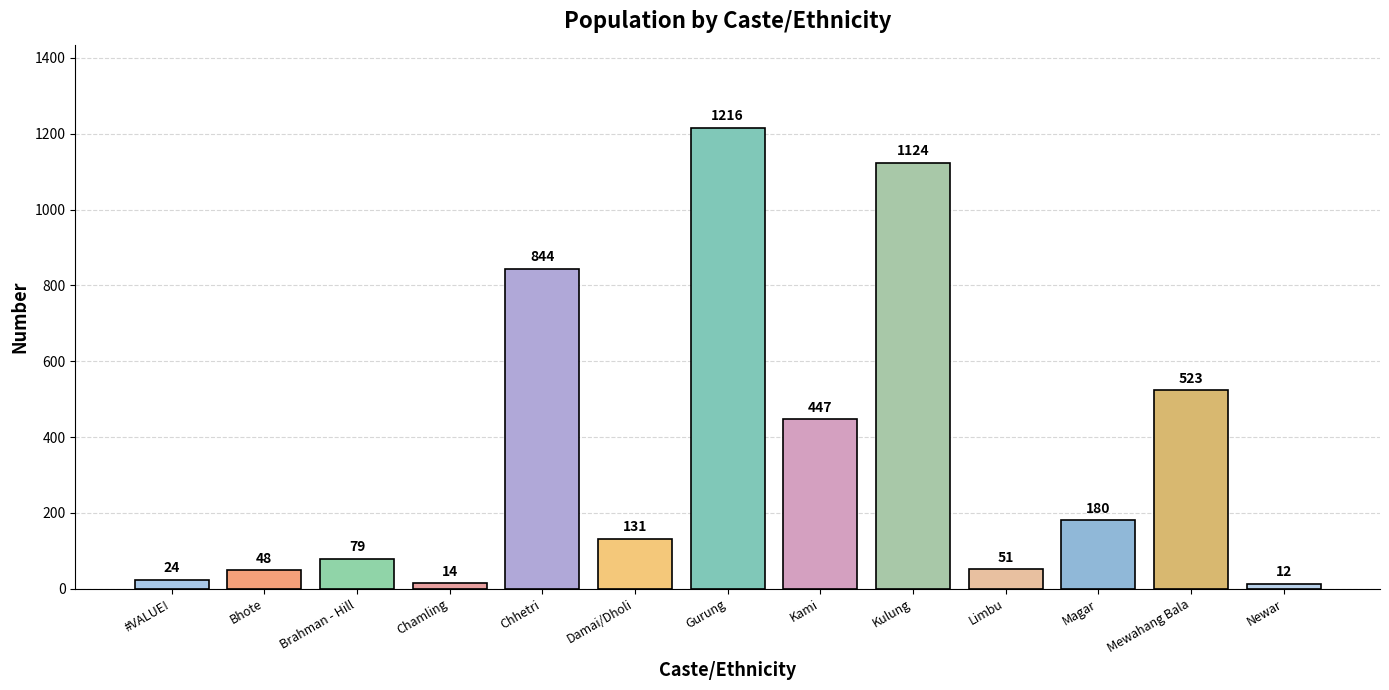

List the labels in order of value, largest first.

Gurung, Kulung, Chhetri, Mewahang Bala, Kami, Magar, Damai/Dholi, Brahman - Hill, Limbu, Bhote, #VALUE!, Chamling, Newar